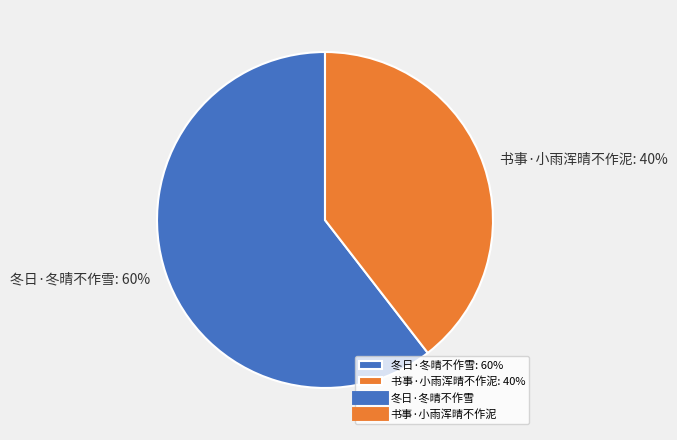

Rank the categories by value from lowest to highest.

书事·小雨浑晴不作泥, 冬日·冬晴不作雪